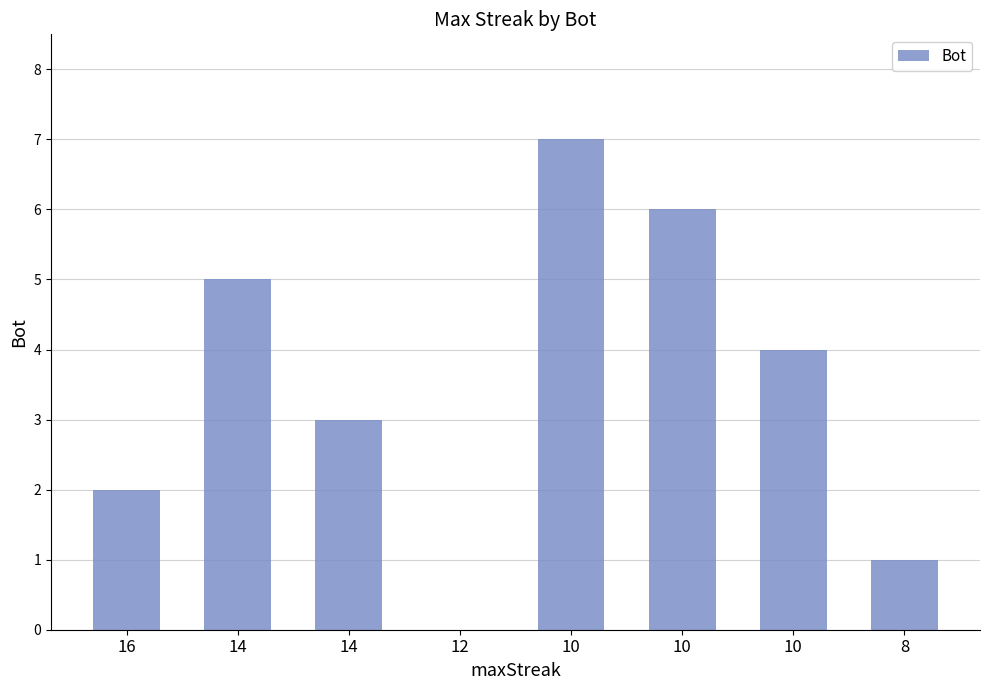

Where does the data first go above 4?

14